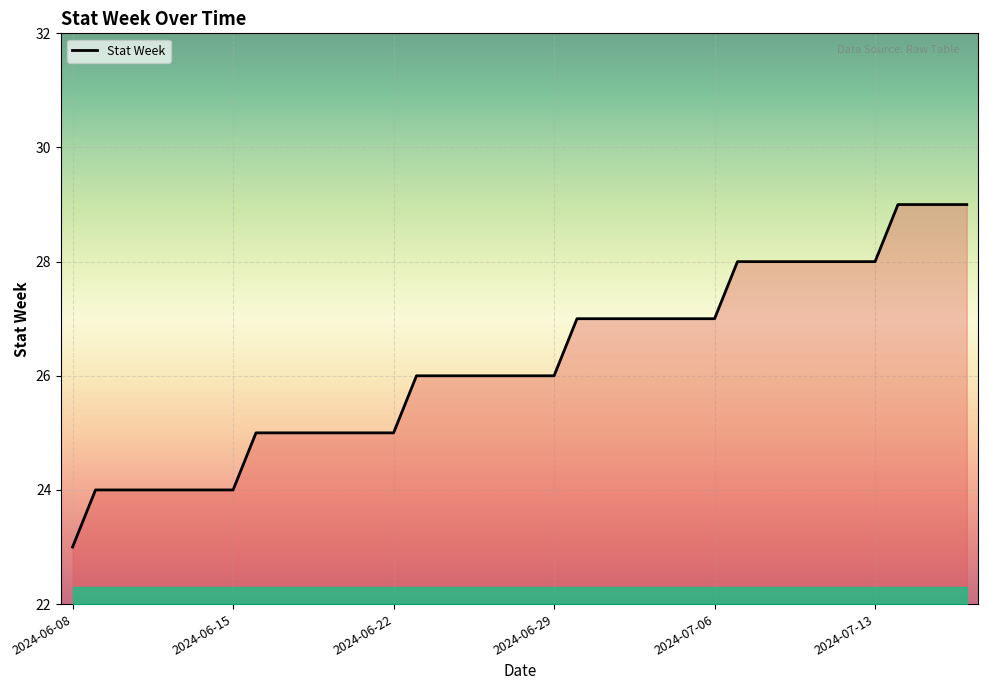

What is the greatest value displayed?

29